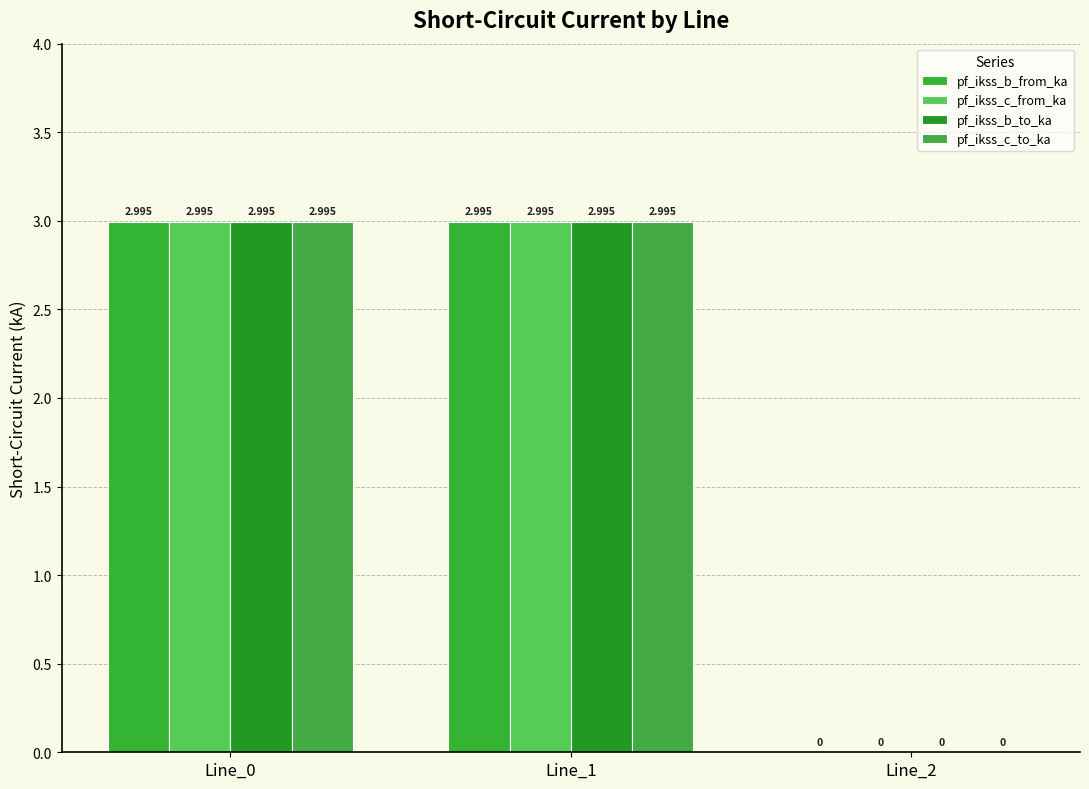

Which category has the lowest value in the pf_ikss_c_from_ka series?

Line_2